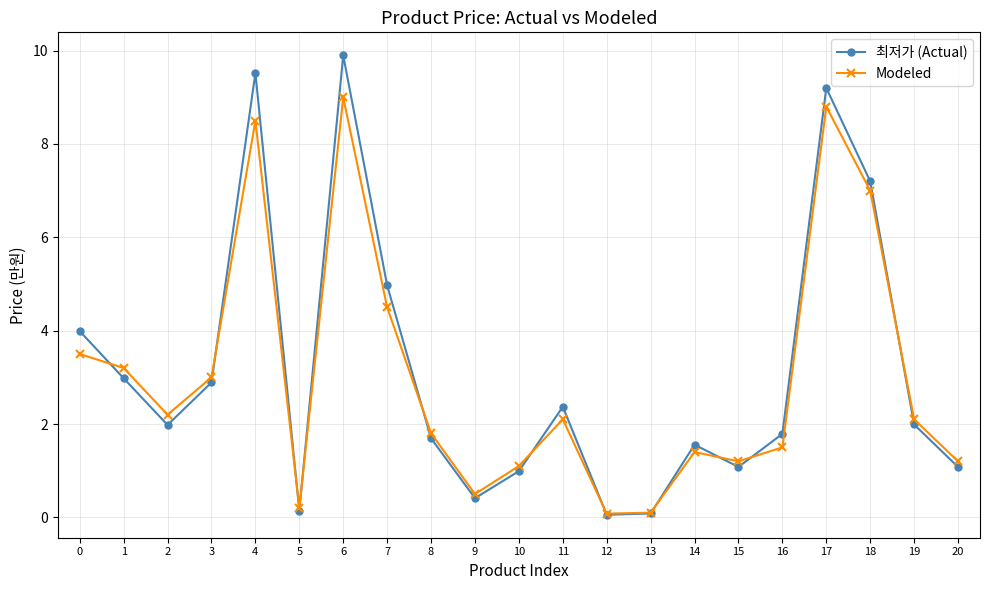

What is the difference between the maximum and second lowest values in the 최저가 (Actual) series?

9.8